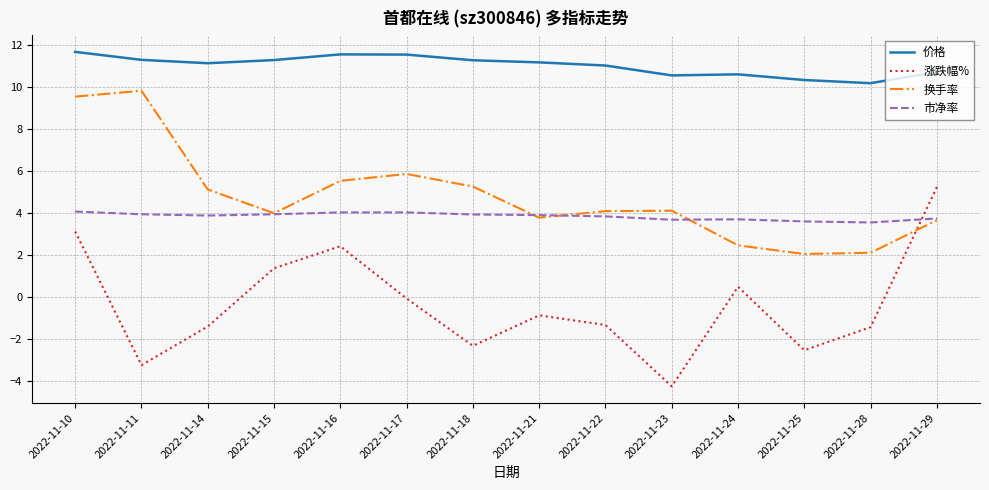

True or false: 换手率 has more than 2 interior local peaks.

True